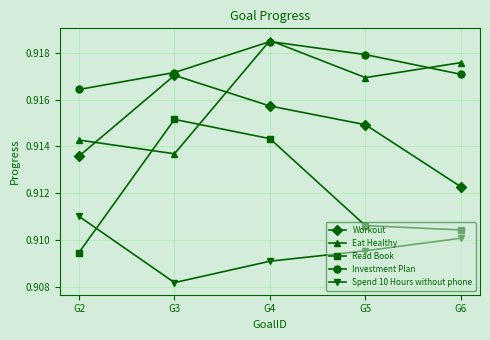

True or false: Workout has more than 0 points higher than both neighbors.

True